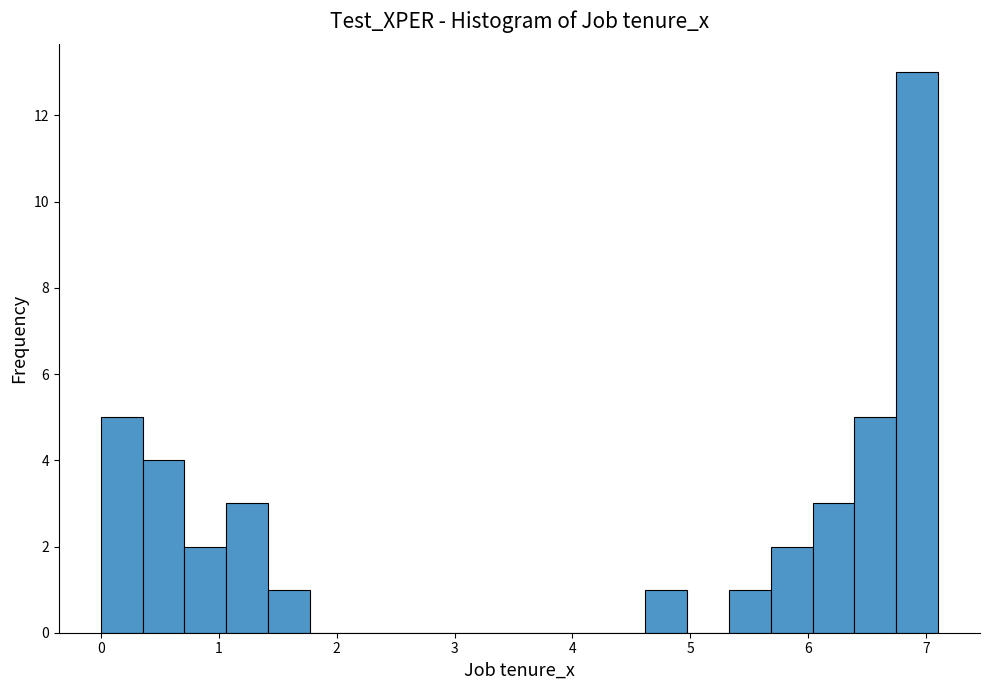

Read against the x-axis, roughly where is the centre of the tallest bar?

6.9